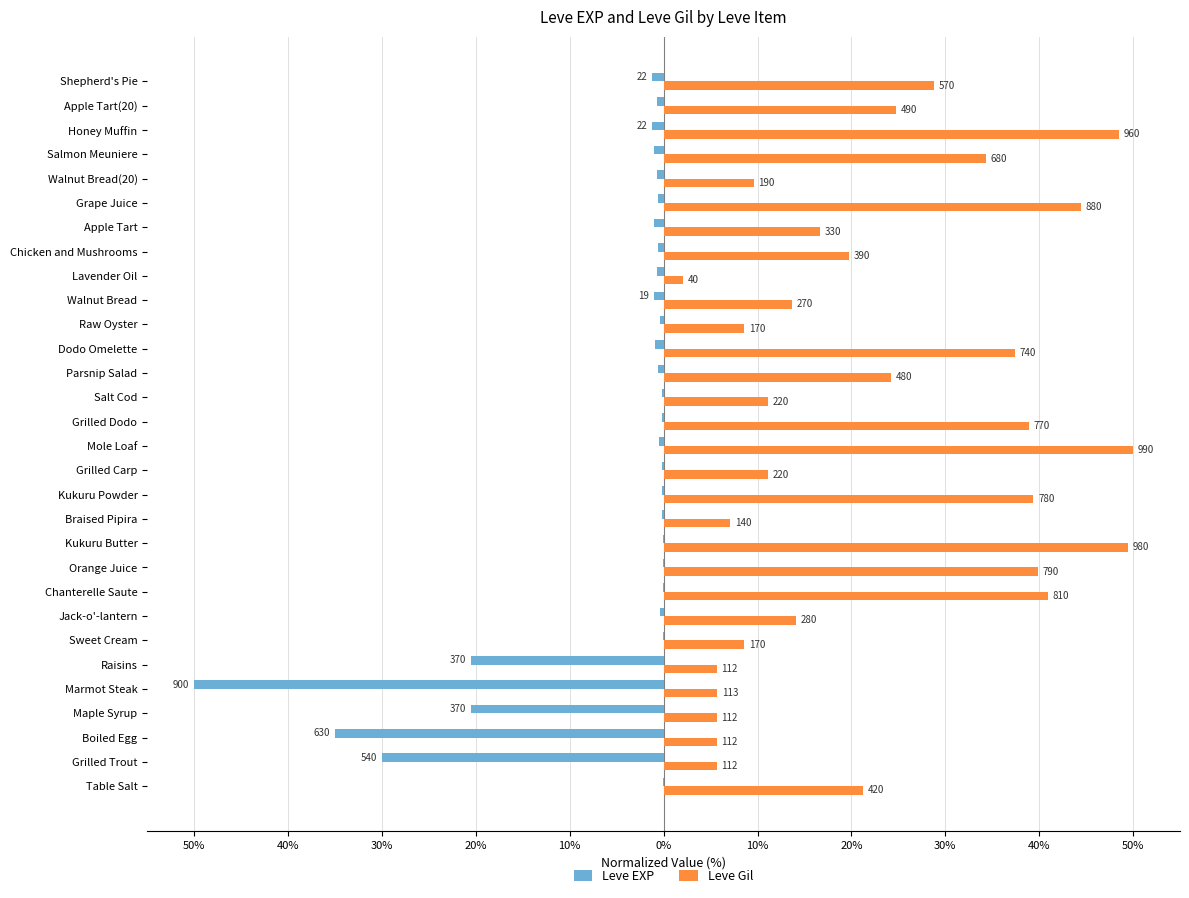

What are all the series names shown in the legend?

Leve EXP, Leve Gil